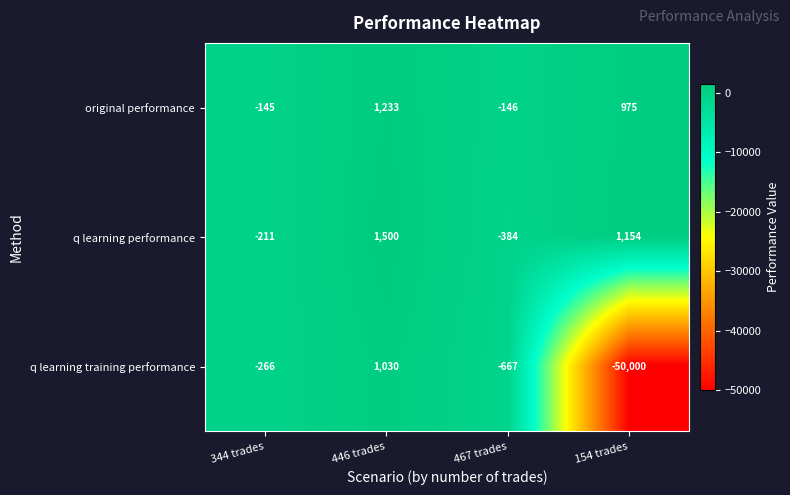

Is the value of q learning performance at 446 trades greater than the value of original performance at 154 trades?

Yes